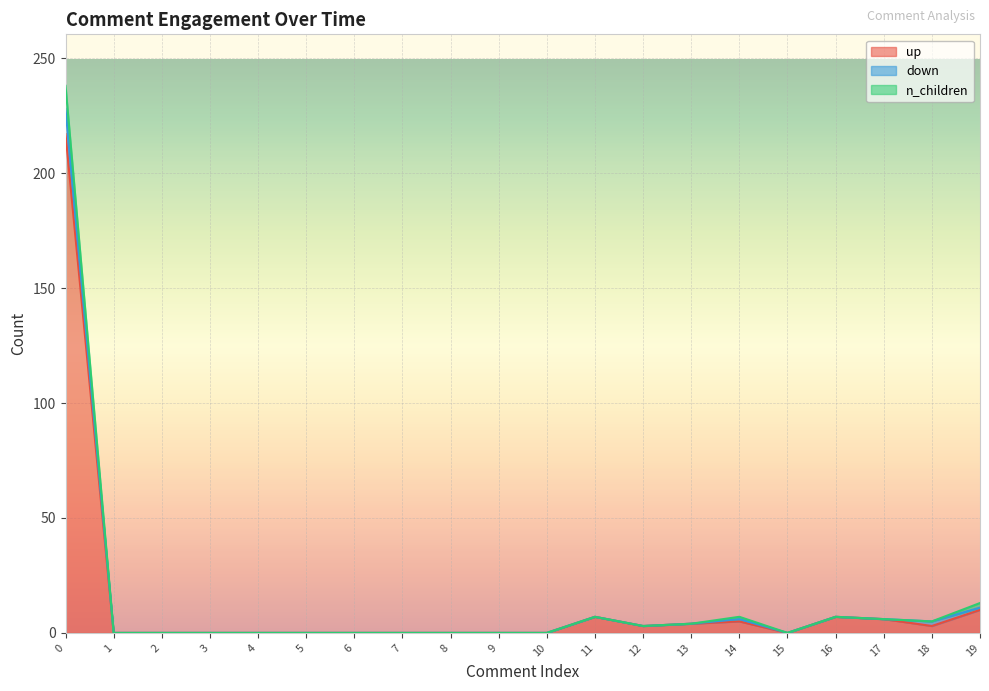

Rank the categories by n_children value from lowest to highest.

1, 2, 3, 4, 5, 6, 7, 8, 9, 10, 15, 12, 13, 18, 14, 17, 11, 16, 19, 0